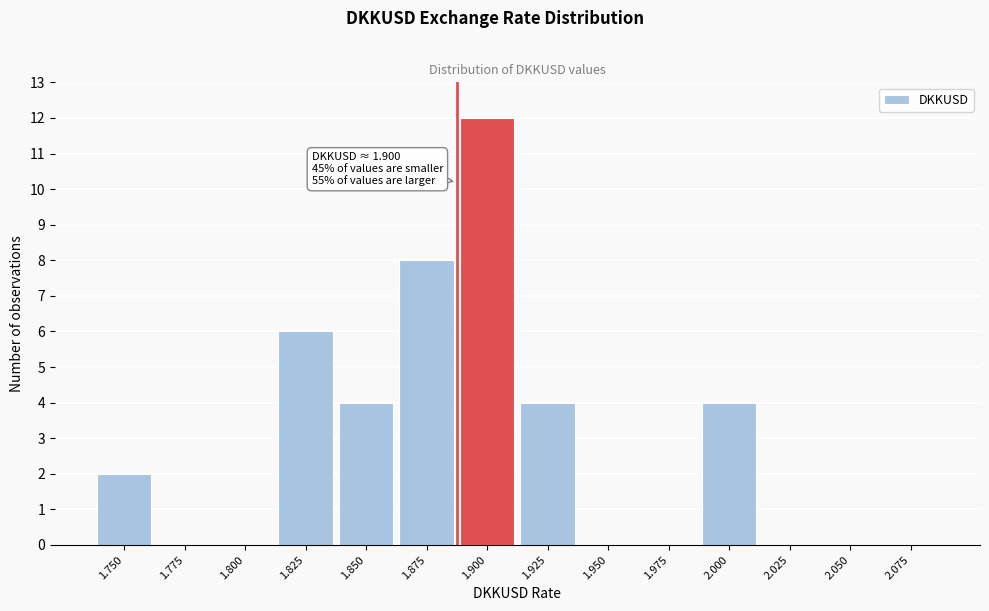

Reading left to right, transcribe all the data shown in this chart.

1.750=2	1.775=0	1.800=0	1.825=6	1.850=4	1.875=8	1.900=12	1.925=4	1.950=0	1.975=0	2.000=4	2.025=0	2.050=0	2.075=0